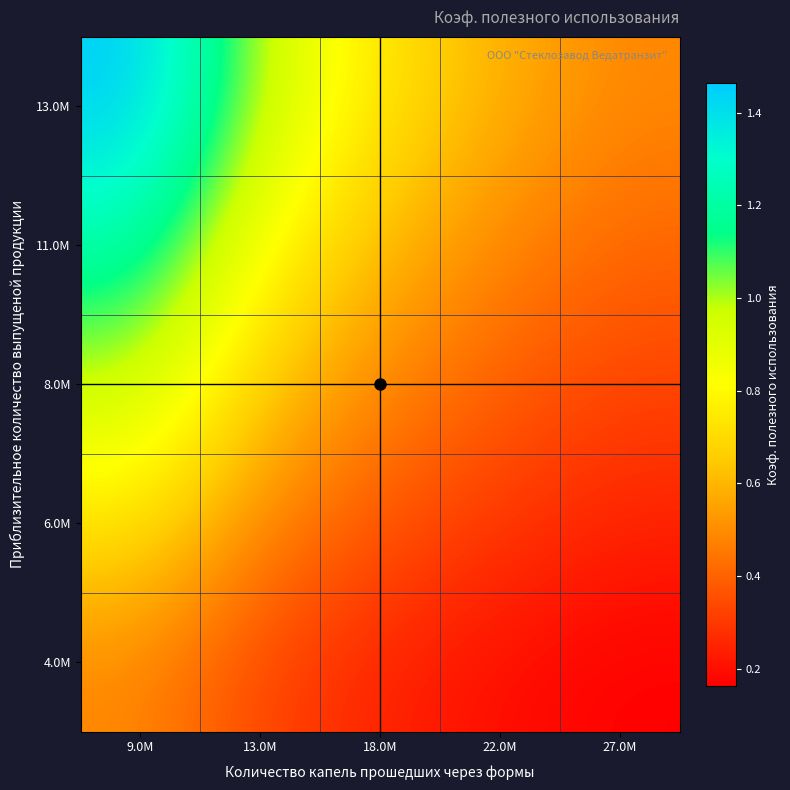

Reading left to right, list all the values displayed in this chart.

4.0M: 9.0M=0.5	13.0M=0.3	18.0M=0.2	22.0M=0.2	27.0M=0.2
6.0M: 9.0M=0.7	13.0M=0.5	18.0M=0.4	22.0M=0.3	27.0M=0.2
8.0M: 9.0M=1.0	13.0M=0.7	18.0M=0.5	22.0M=0.4	27.0M=0.3
11.0M: 9.0M=1.2	13.0M=0.8	18.0M=0.6	22.0M=0.5	27.0M=0.4
13.0M: 9.0M=1.5	13.0M=1.0	18.0M=0.7	22.0M=0.6	27.0M=0.5